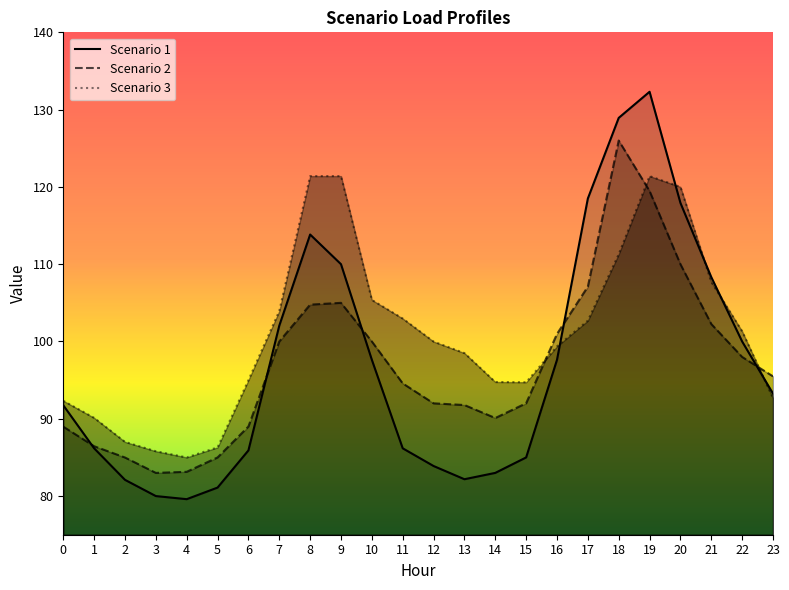

What is the highest value of the Scenario 2 series?

126.0